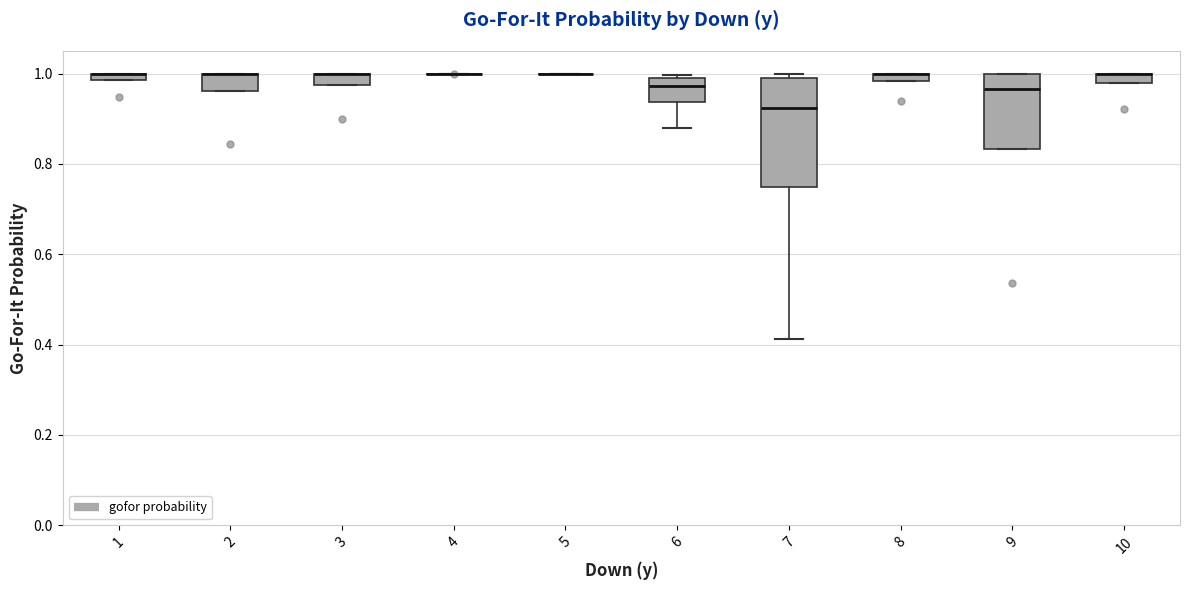

Where is the upper edge of the box at x = 3 on the y-axis? The values are not printed on the chart, so give them approximately, as read against the axis.

1.00